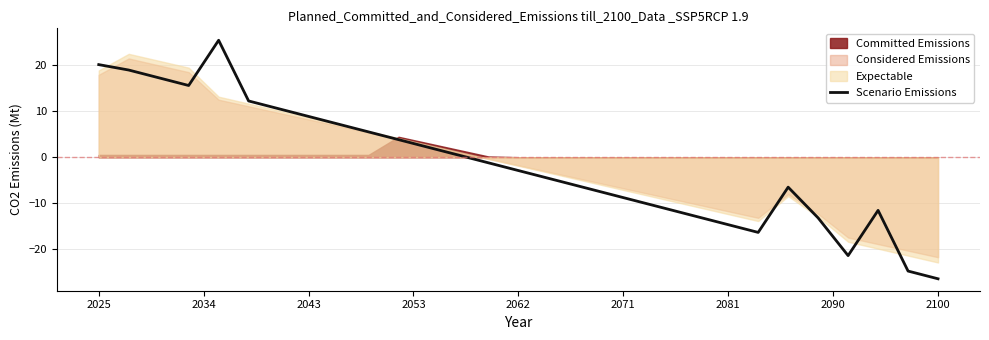

What is the minimum value shown in the chart?

-26.4